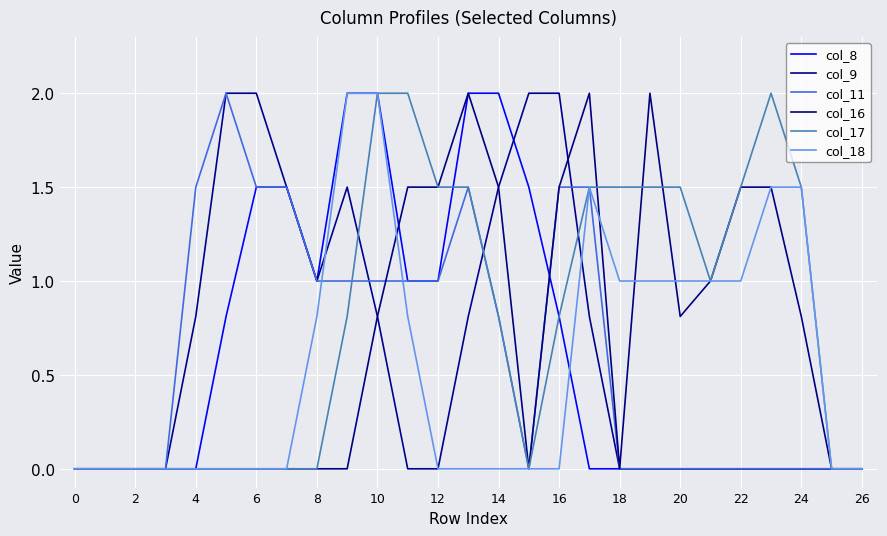

What is the average value of the col_11 series?

0.6